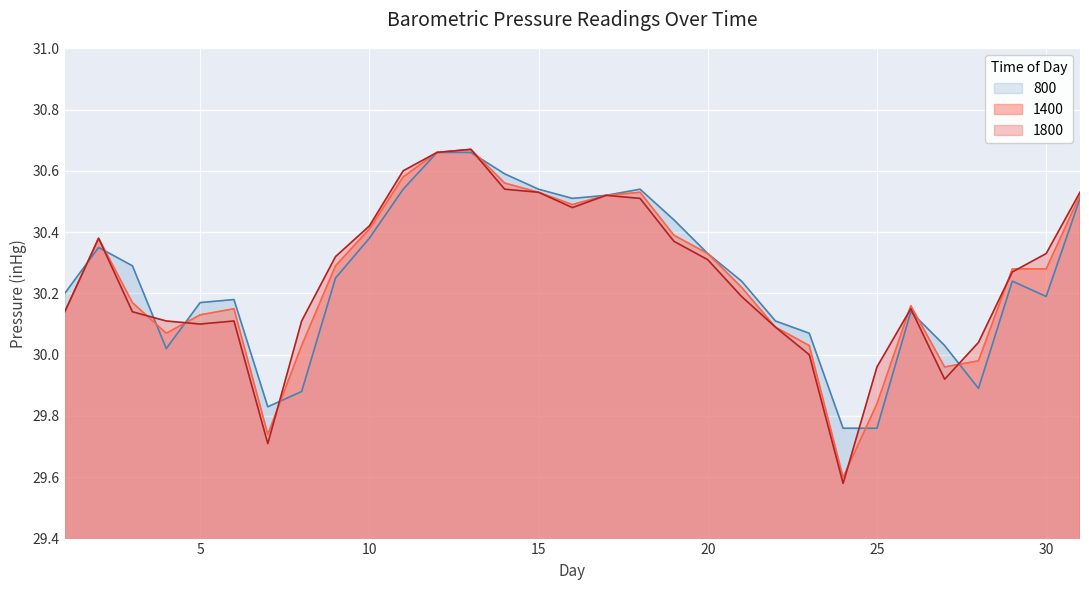

At which category does 1800 reach its first local valley?

5